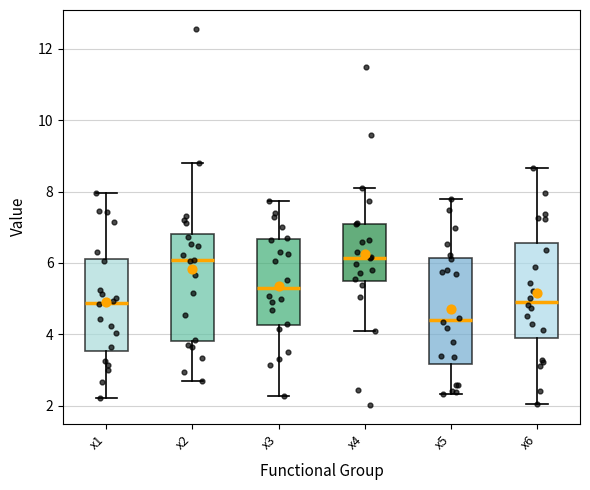

Reading left to right, transcribe this box plot: for each box, give where its median line is, the range the box spans, and where its two whiskers end, as read against the y-axis. The values are not printed on the chart, so give them approximately, as read against the axis.

x1: median 4.8, box 3.6 to 6.2, whiskers 2.2 to 8.0
x2: median 6.0, box 3.8 to 6.8, whiskers 2.6 to 8.8
x3: median 5.2, box 4.2 to 6.6, whiskers 2.2 to 7.8
x4: median 6.2, box 5.6 to 7.0, whiskers 4.0 to 8.0
x5: median 4.4, box 3.2 to 6.2, whiskers 2.4 to 7.8
x6: median 5.0, box 4.0 to 6.6, whiskers 2.0 to 8.6